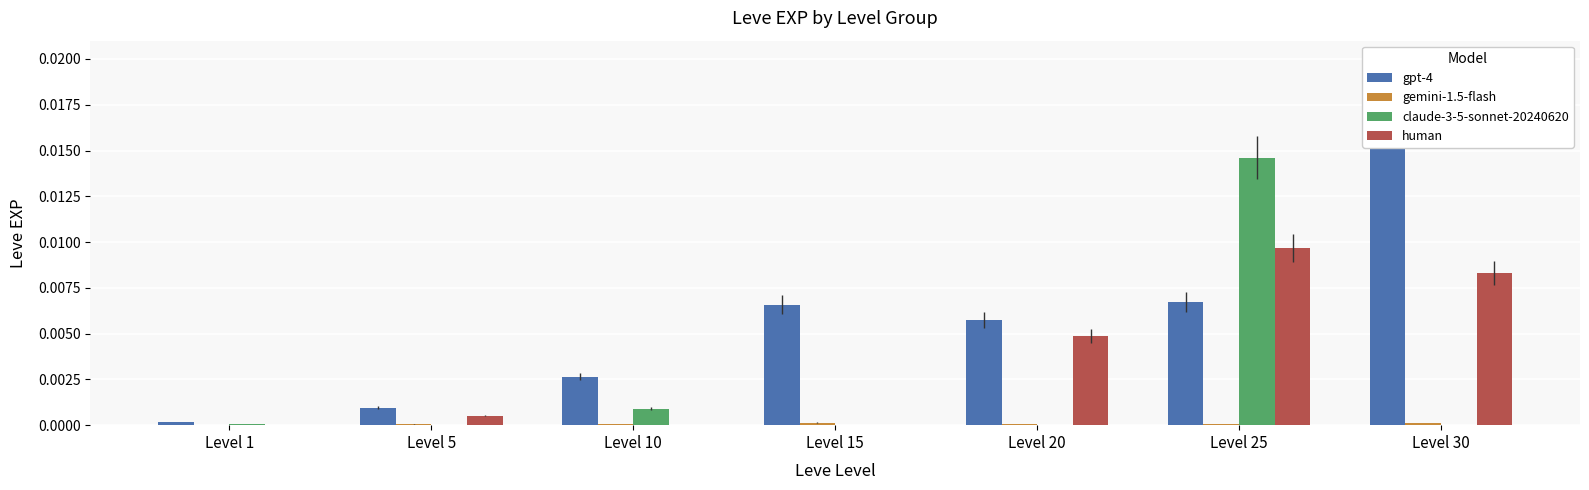

At how many categories does at least one series exceed 0?

7